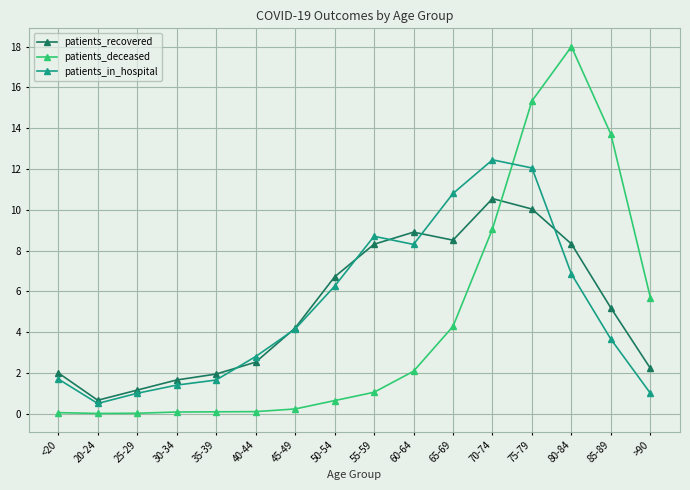

What is the label of the 9th point from the left?

55-59